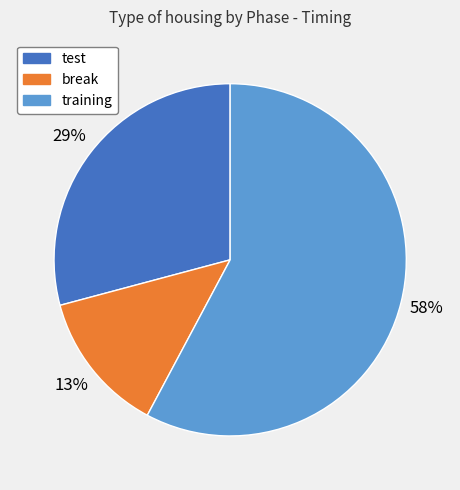

What percentage is the break slice, to the nearest percent?

13%